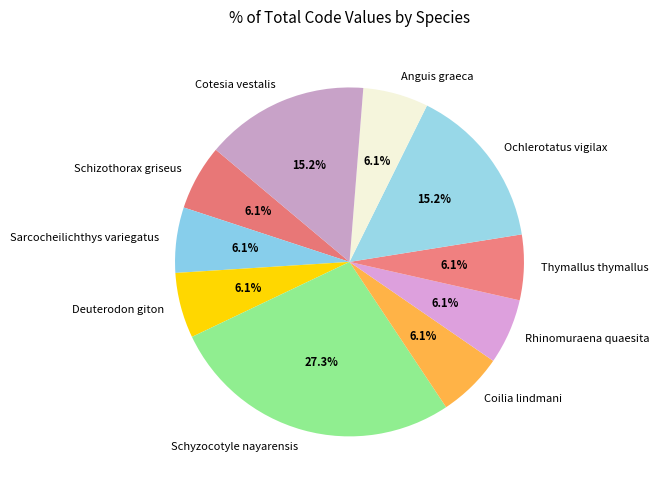

What percentage do Cotesia vestalis and Schizothorax griseus together represent?

21.2%